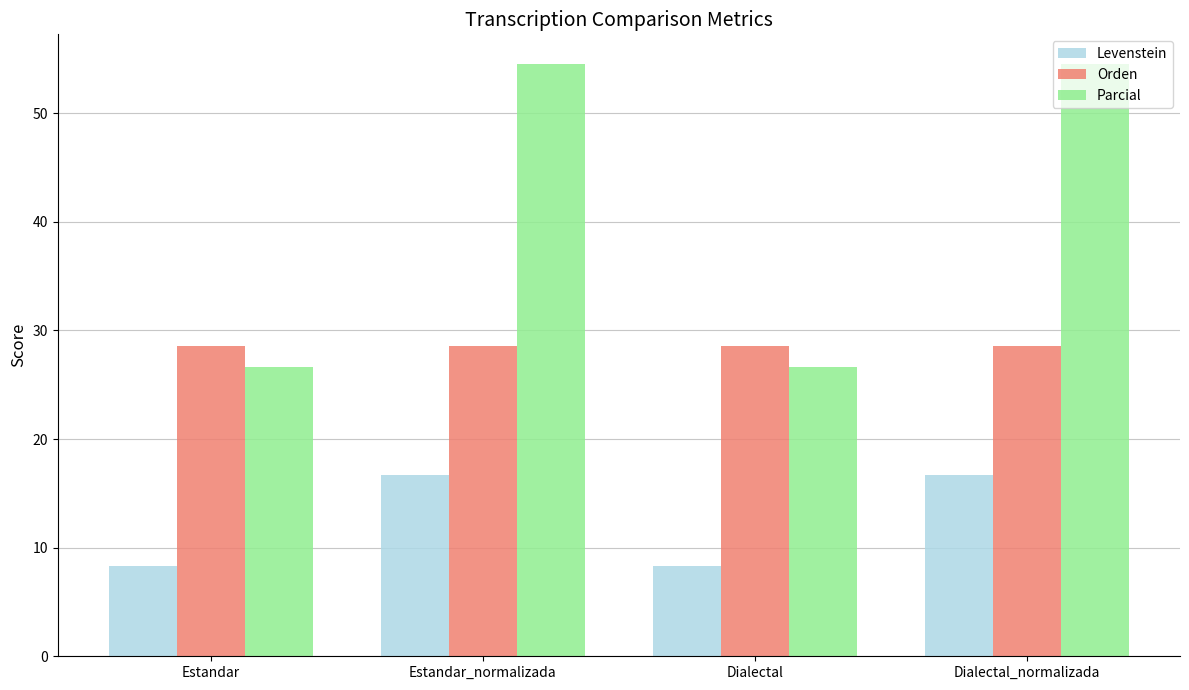

What is the spread (max minus min) of values at Estandar?

20.2